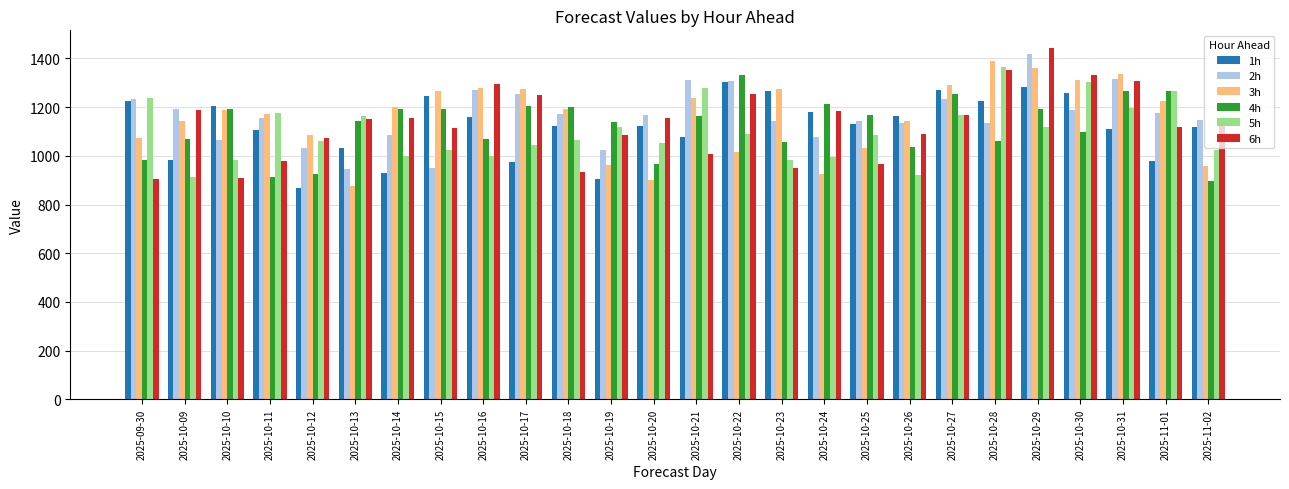

What is the minimum value shown in the chart?

867.9